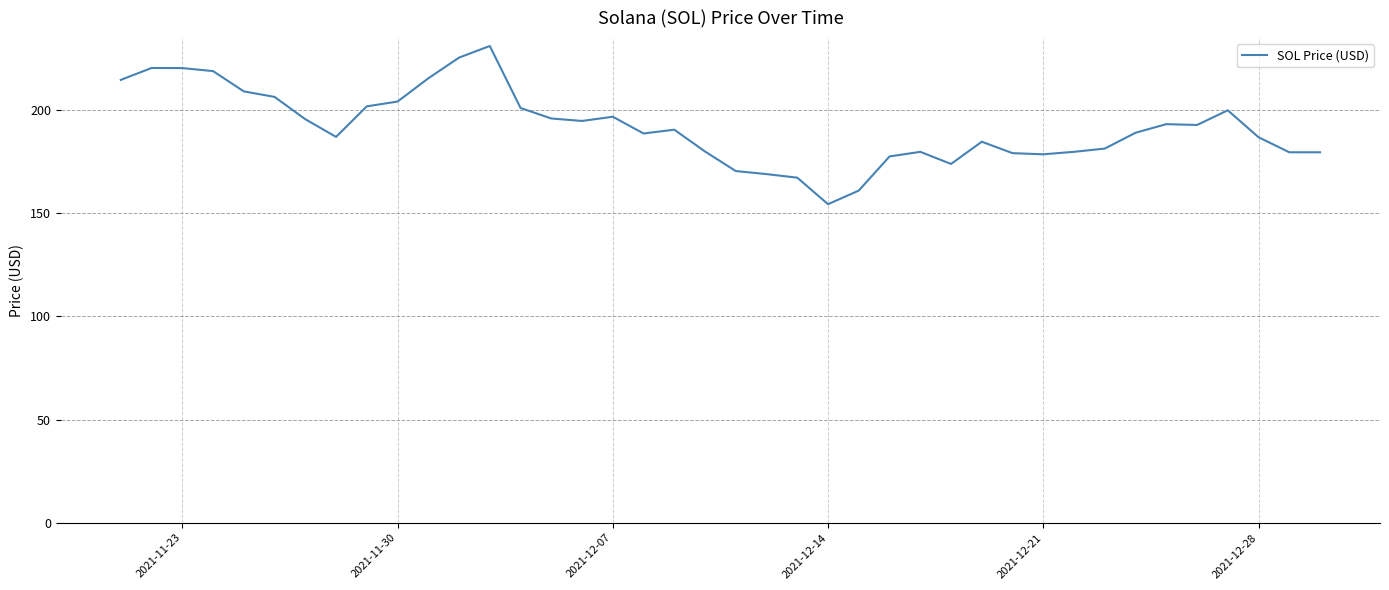

What is the maximum value shown in the chart?

231.0